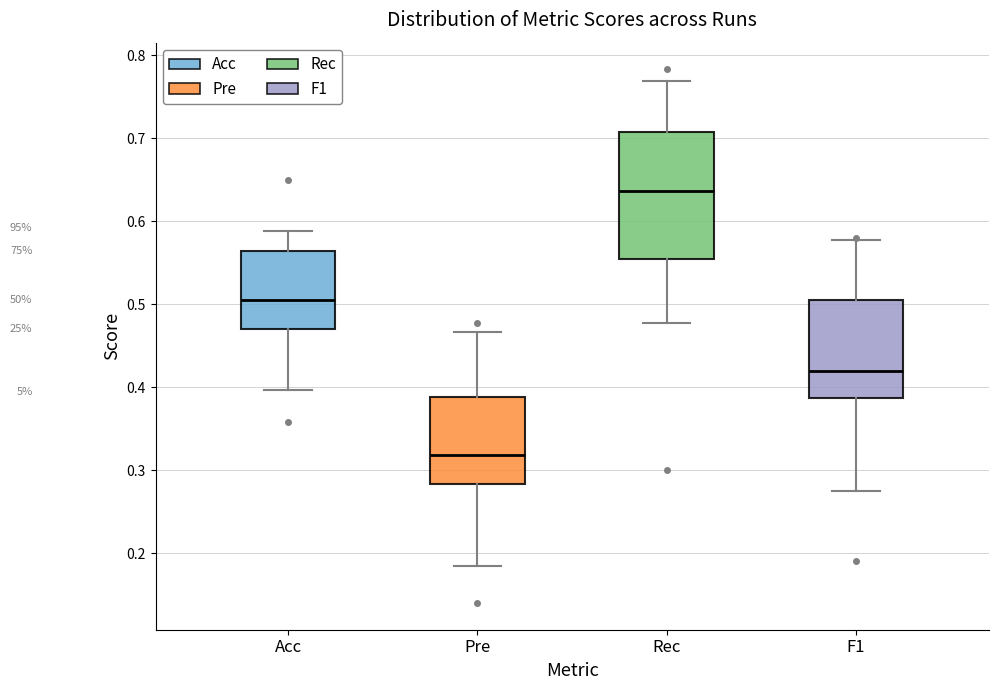

Reading left to right, read every box against the y-axis: the position of its median line, the range the box covers, and the ends of its whiskers. The values are not printed on the chart, so give them approximately, as read against the axis.

Acc: median 0.50, box 0.47 to 0.56, whiskers 0.40 to 0.59
Pre: median 0.32, box 0.28 to 0.39, whiskers 0.18 to 0.47
Rec: median 0.64, box 0.55 to 0.71, whiskers 0.48 to 0.77
F1: median 0.42, box 0.39 to 0.50, whiskers 0.28 to 0.58